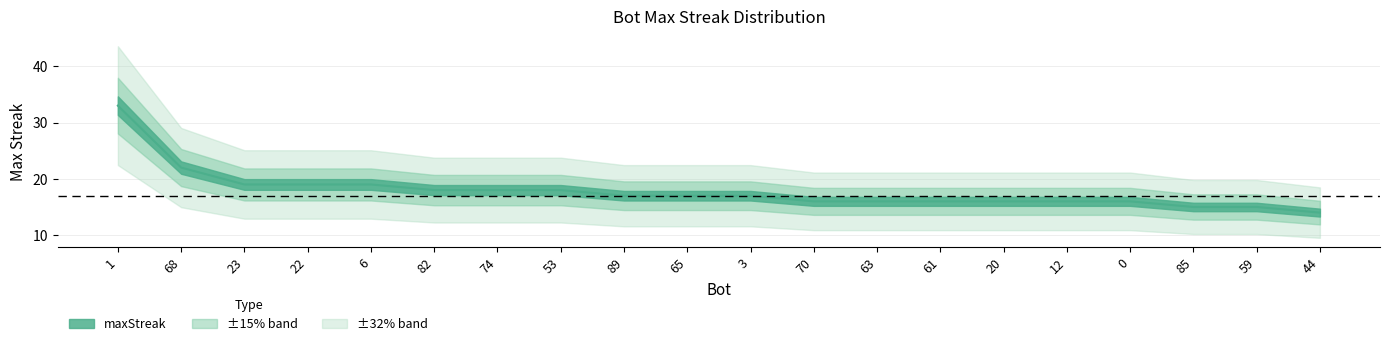

Which has a higher value, 82 or 0?

82